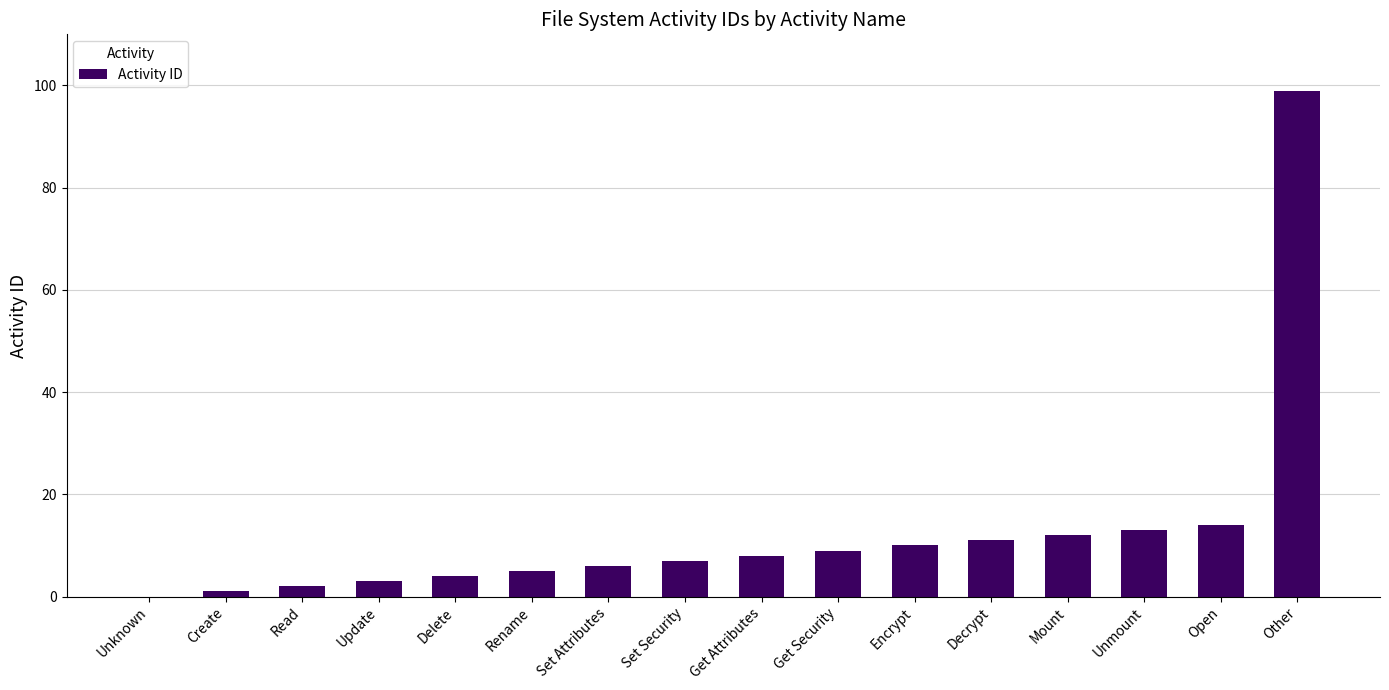

How many series are shown in this chart?

1